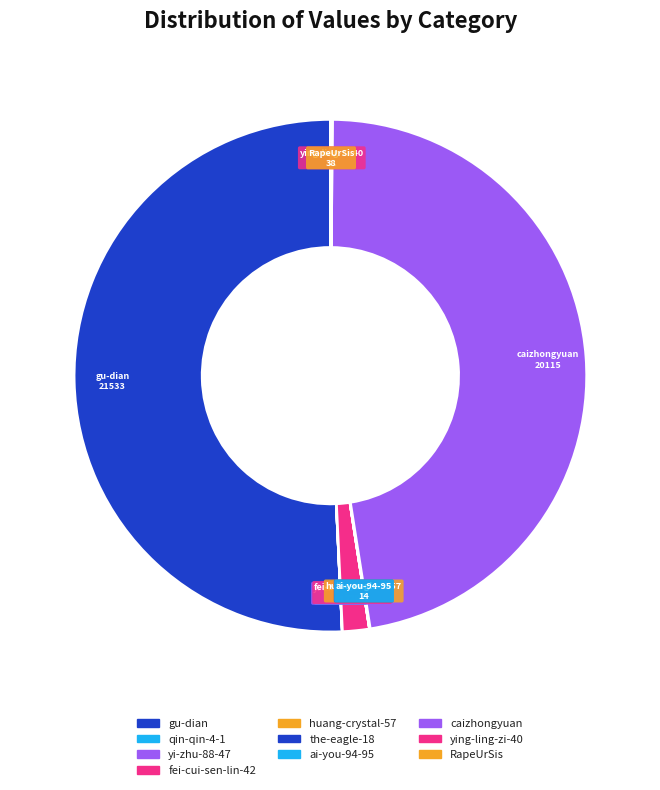

Do caizhongyuan and fei-cui-sen-lin-42 together represent more than half of the pie?

No